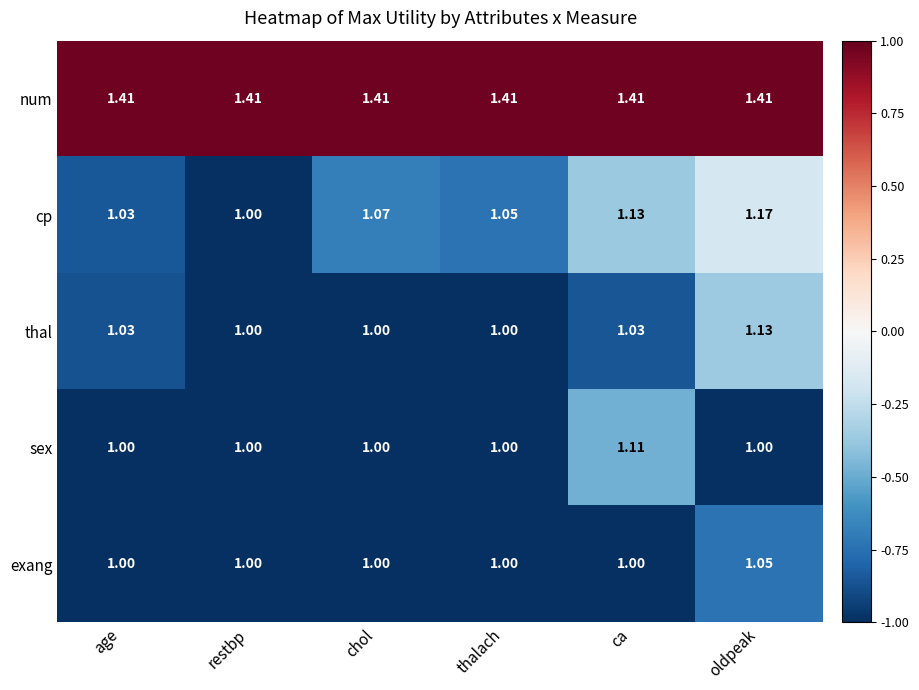

Which series has the largest total across all categories?

num